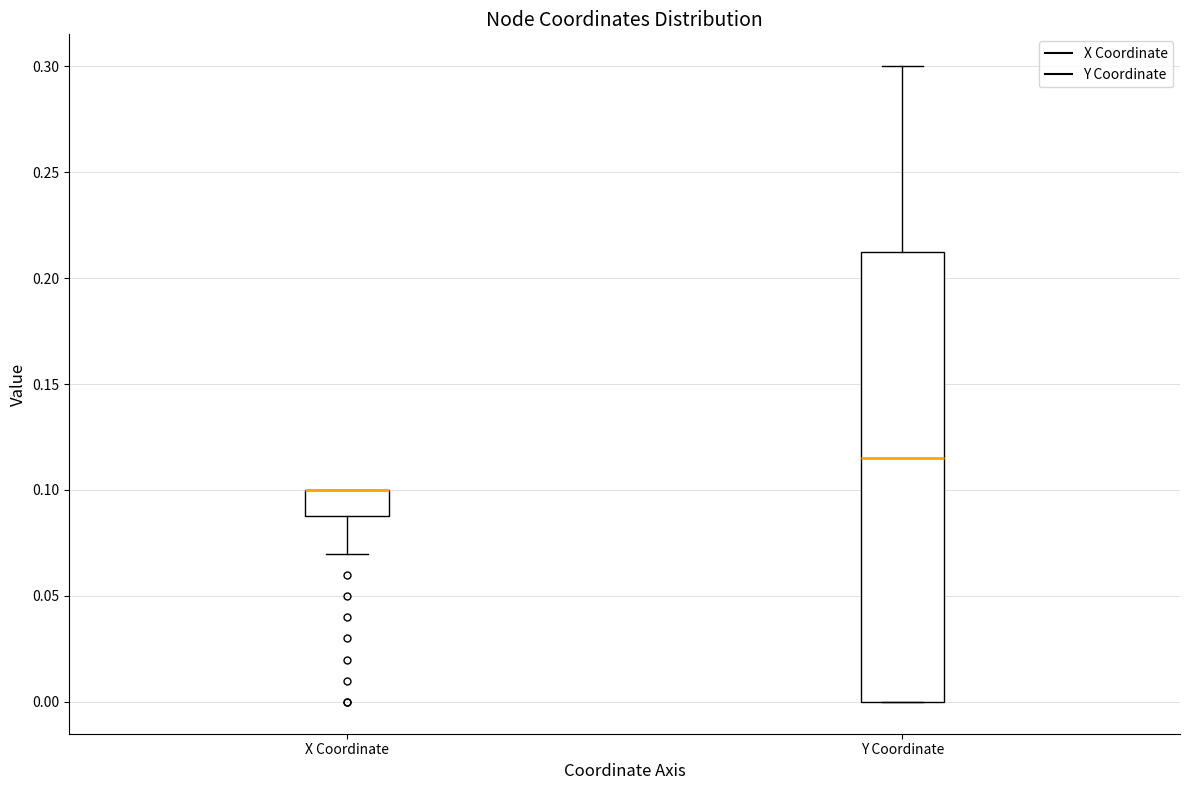

Reading left to right, read every box against the y-axis: the position of its median line, the range the box covers, and the ends of its whiskers. The values are not printed on the chart, so give them approximately, as read against the axis.

X Coordinate: median 0.100 (drawn on the box's upper edge), box 0.090 to 0.100, whiskers 0.070 to 0.100
Y Coordinate: median 0.115, box 0.000 to 0.215, whiskers 0.000 to 0.300